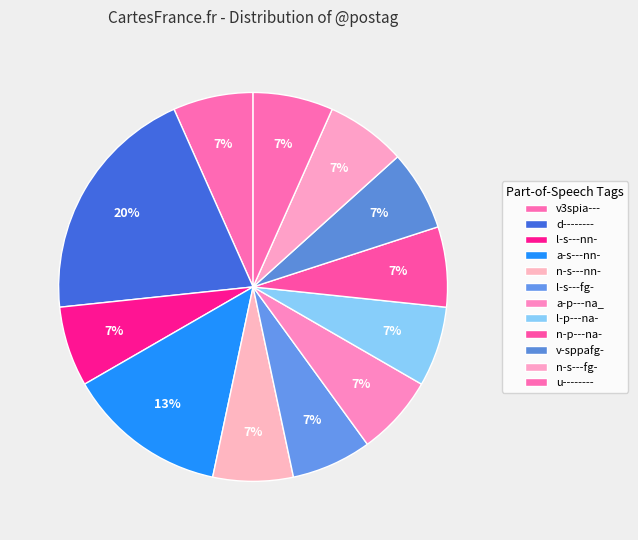

Does u-------- account for over 50% of the chart?

No